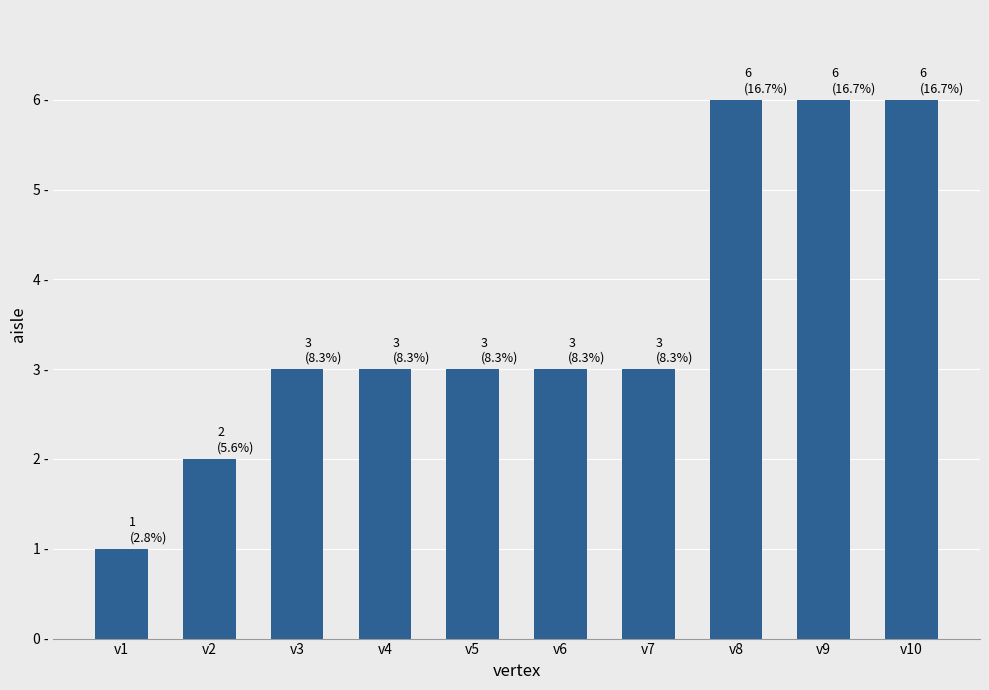

True or false: the data shows 2 at v3.

False